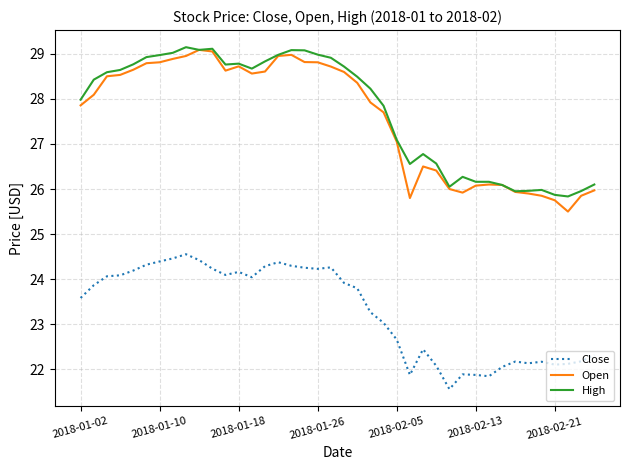

True or false: Open and Close intersect in this chart.

False